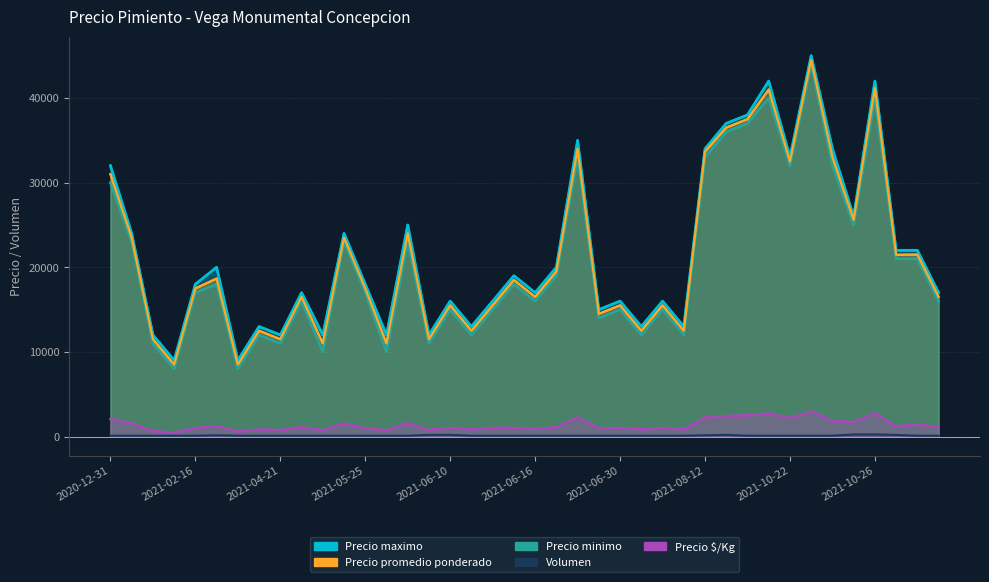

Rank the series by their maximum value, from highest to lowest.

Precio maximo, Precio promedio ponderado, Precio minimo, Precio $/Kg, Volumen